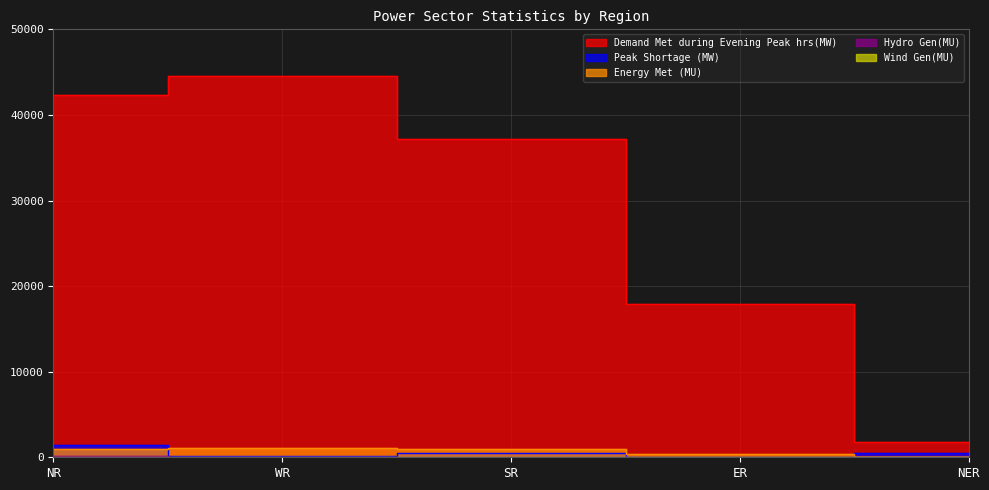

True or false: Wind Gen(MU) has more than 1 points higher than both neighbors.

False